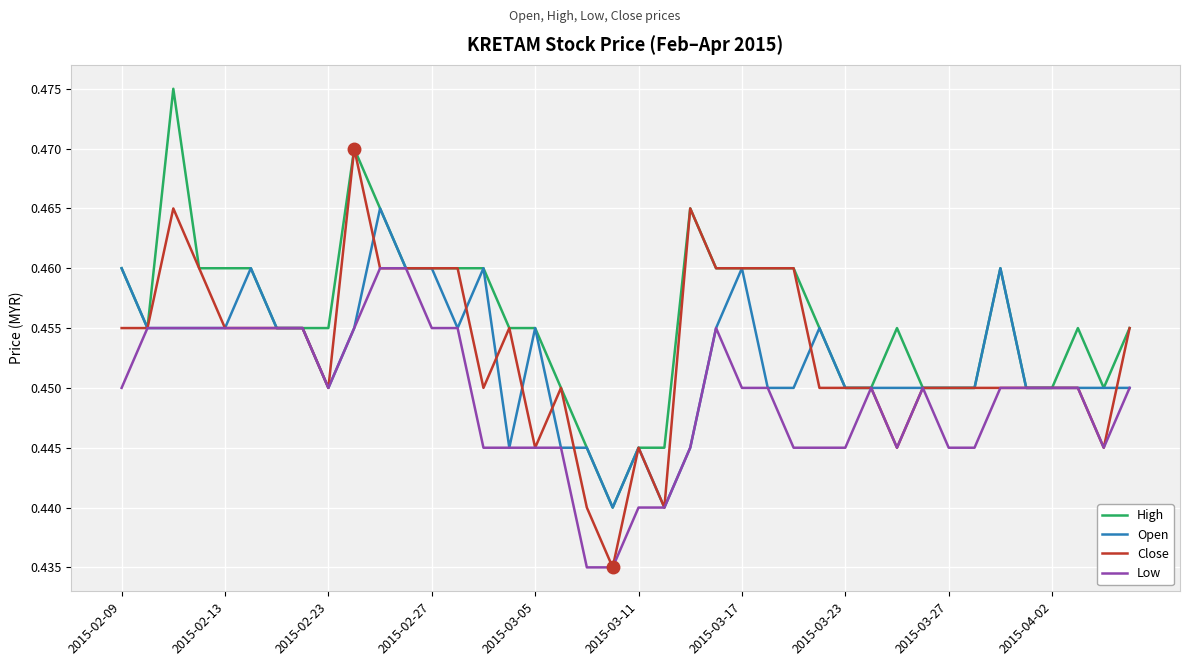

List the series in order of their peak value, lowest first.

Low, Open, Close, High